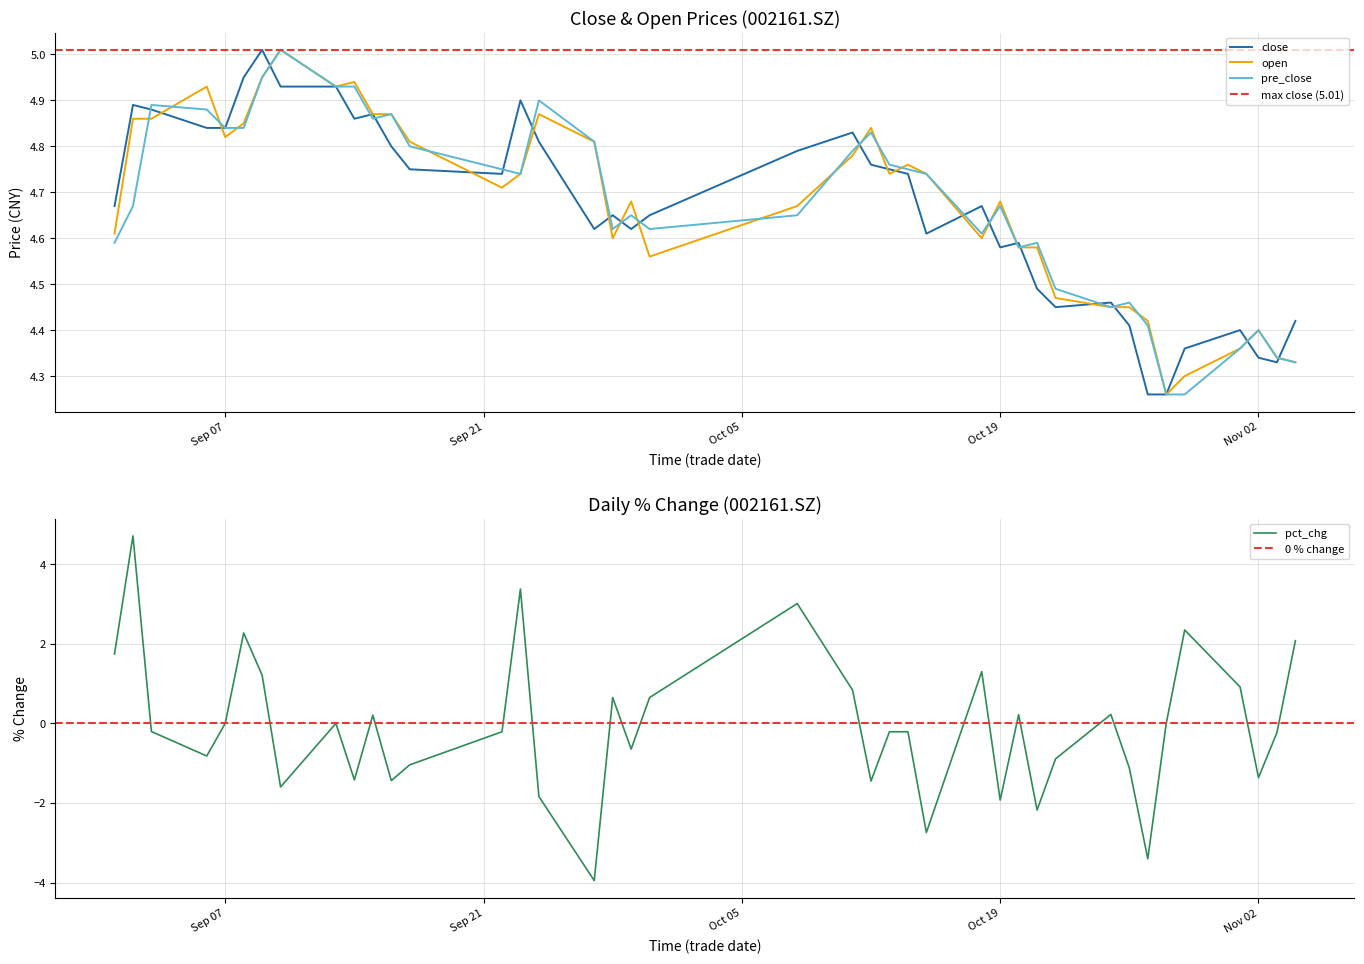

What value does the open series have at Oct 19?

4.7